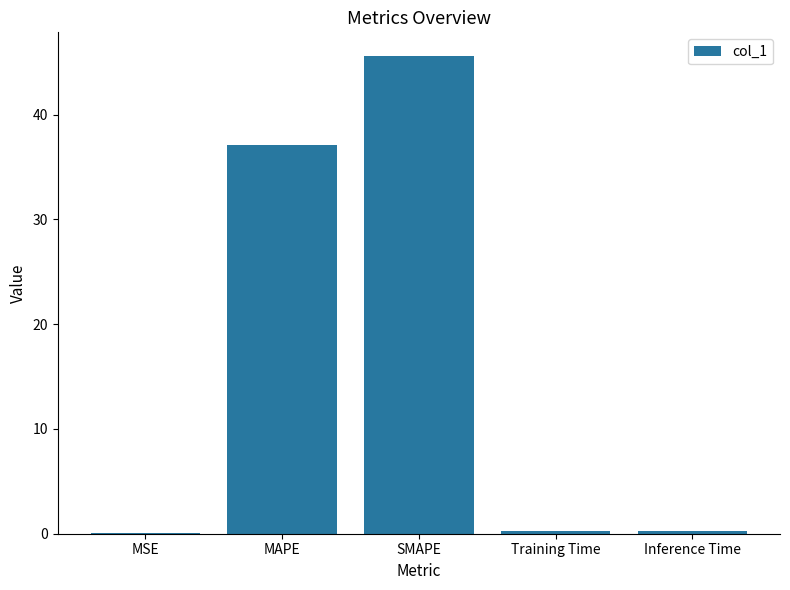

True or false: the data shows 37.1 at MAPE.

True